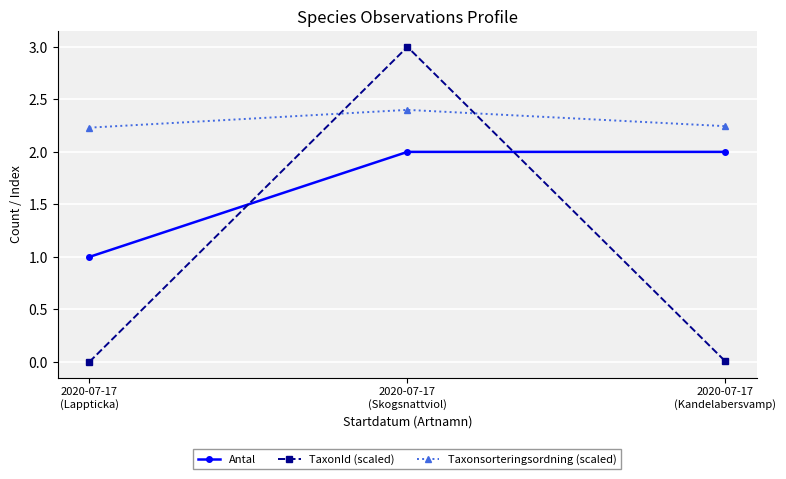

Count the Taxonsorteringsordning (scaled) values in the range 2 to 3.

3